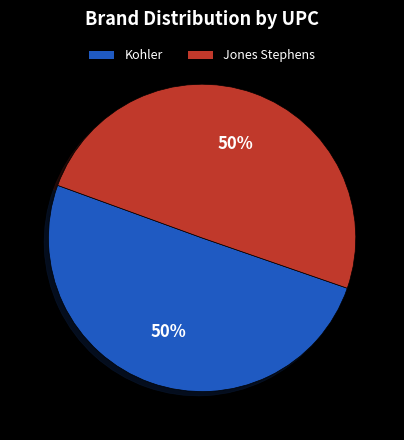

How many slices are in this pie chart?

2